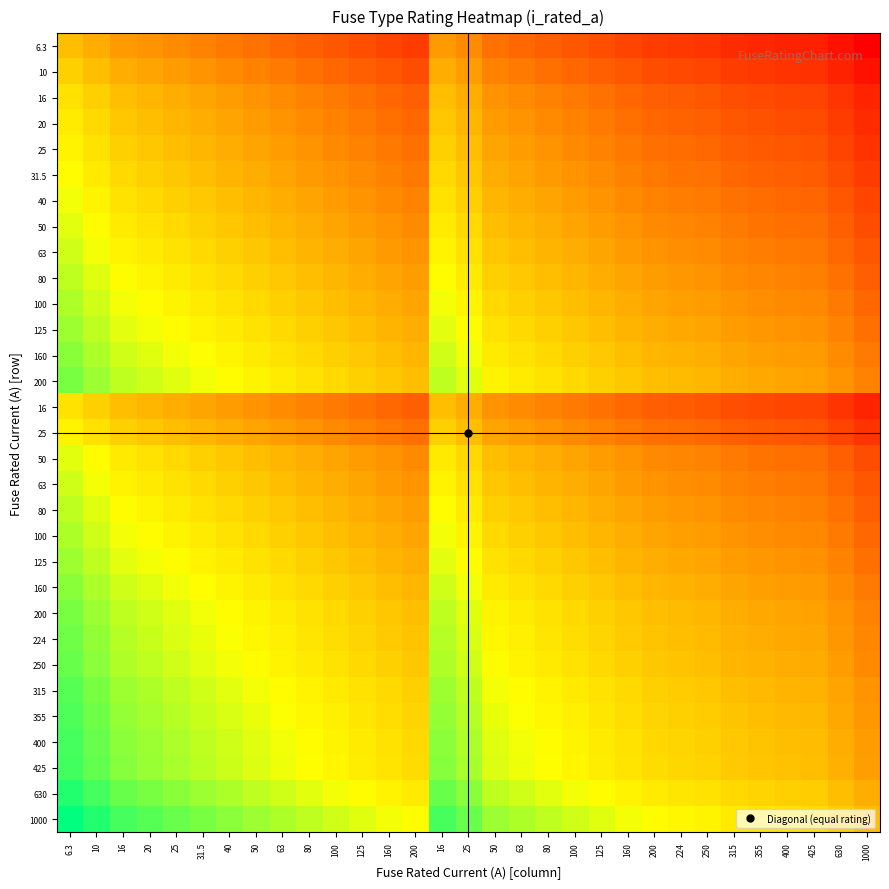

At which category is the sum across all series the highest?

6.3